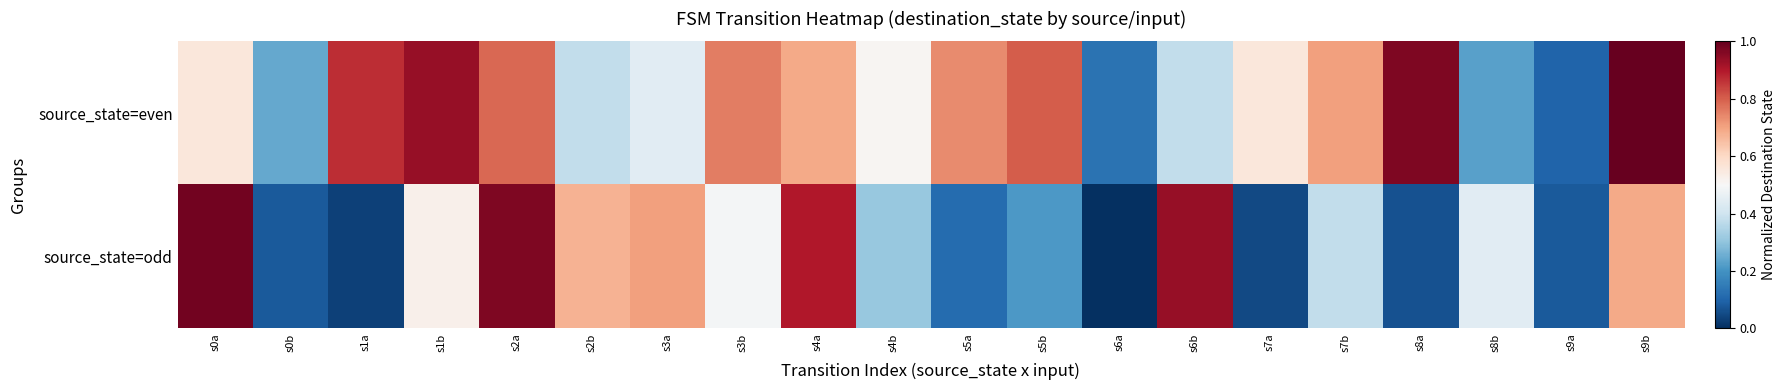

Rank the series by their average value, from lowest to highest.

source_state=odd, source_state=even